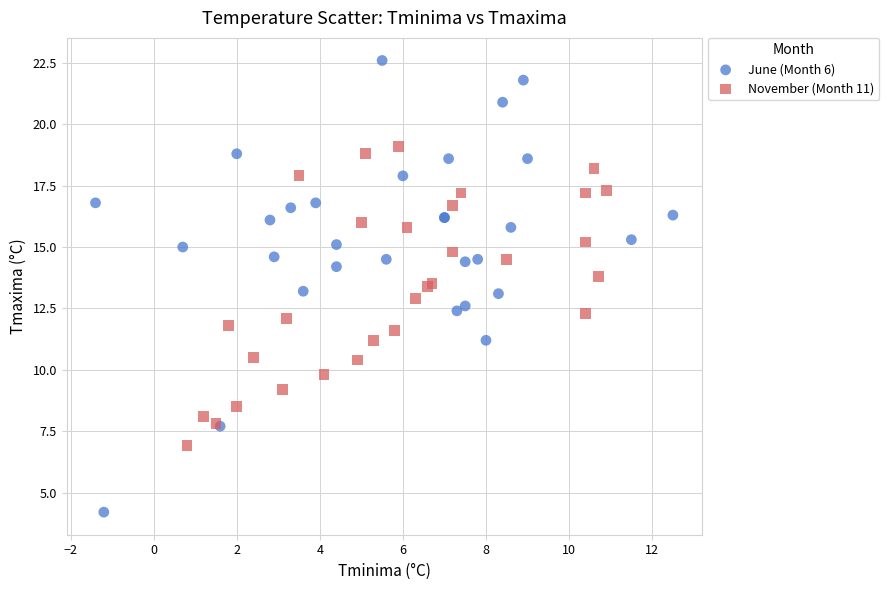

Which series reaches the maximum Y coordinate?

June (Month 6)